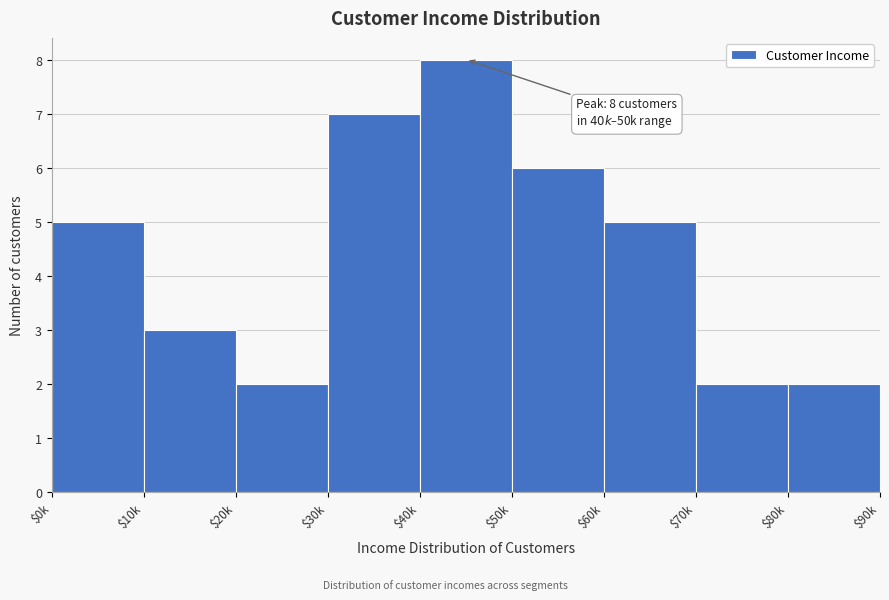

Reading left to right, what are all the values shown in this chart?

5	3	2	7	8	6	5	2	2